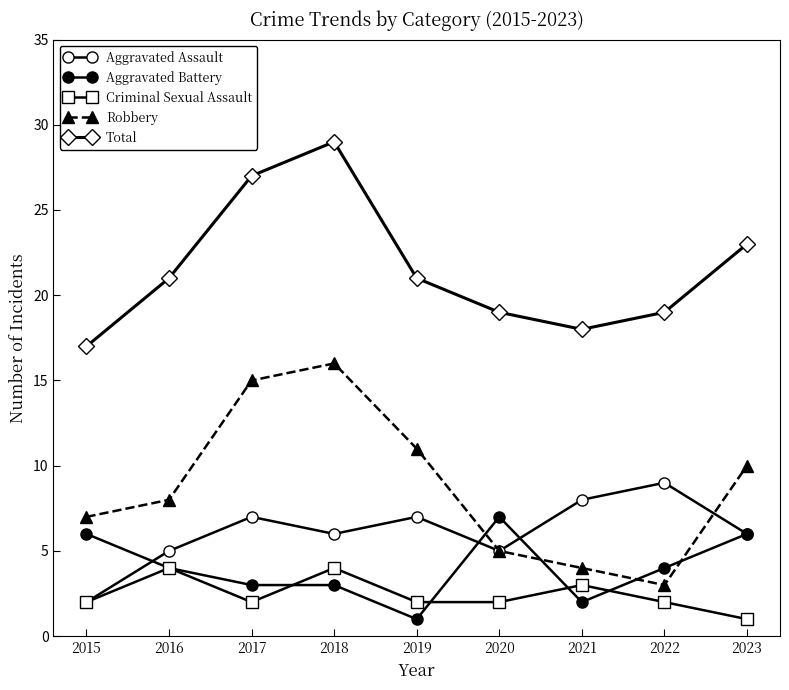

Reading right to left, transcribe all the data shown in this chart.

Aggravated Assault: 6	9	8	5	7	6	7	5	2
Aggravated Battery: 6	4	2	7	1	3	3	4	6
Criminal Sexual Assault: 1	2	3	2	2	4	2	4	2
Robbery: 10	3	4	5	11	16	15	8	7
Total: 23	19	18	19	21	29	27	21	17